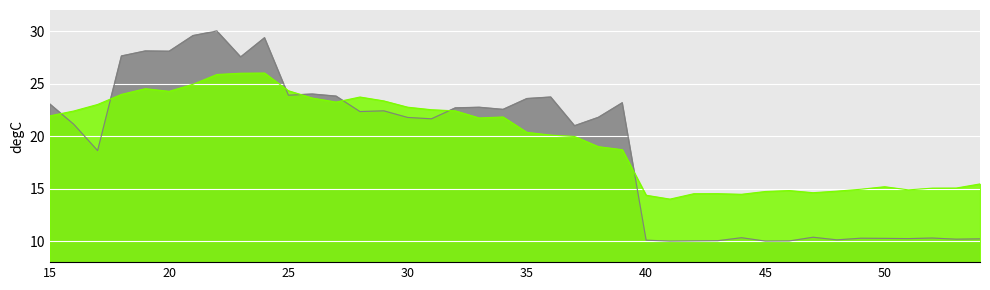

How many intersections are there between higuchi_fd_EEG and katz_fd_EEG?

7